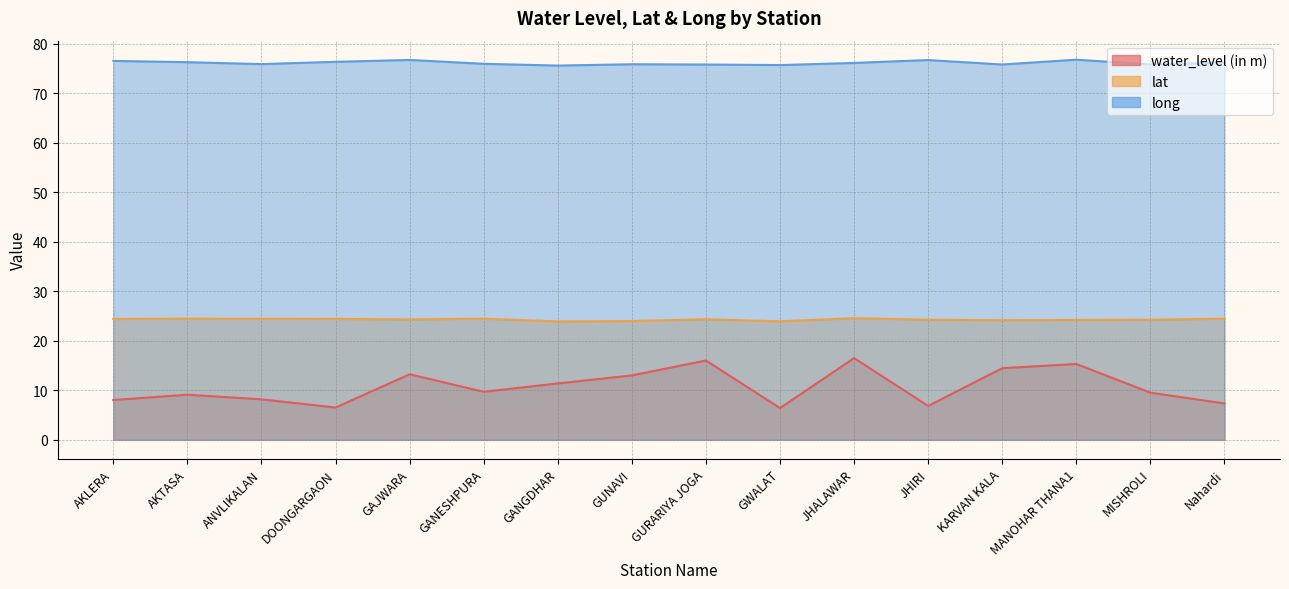

Which category has the lowest value in the water_level (in m) series?

GWALAT